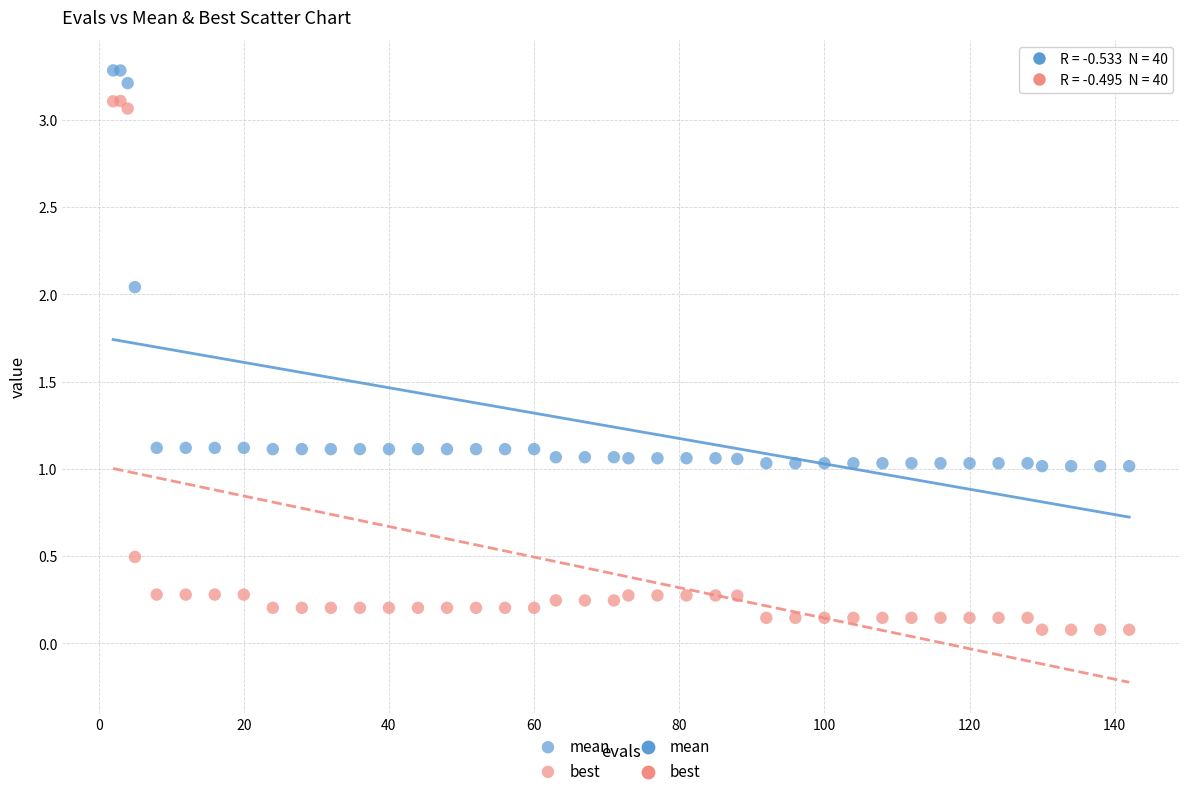

Which series has the widest spread of Y values?

best